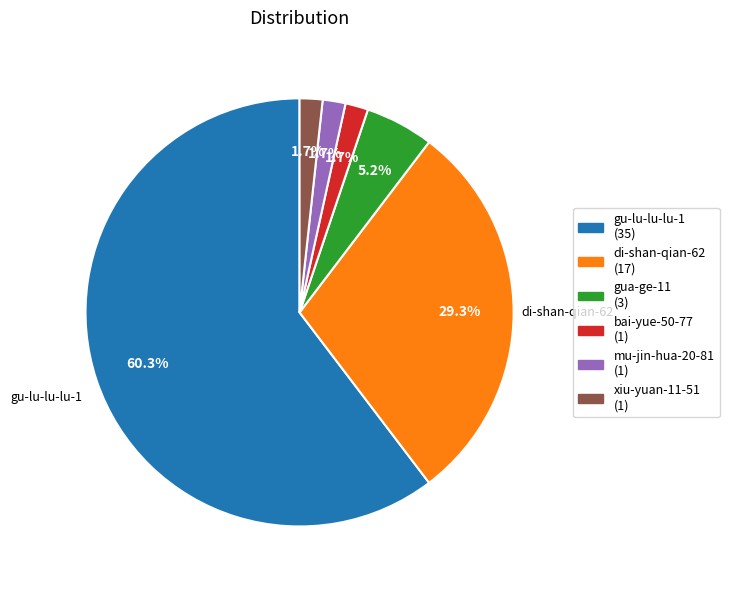

To the nearest percent, what is the average slice percentage?

17%